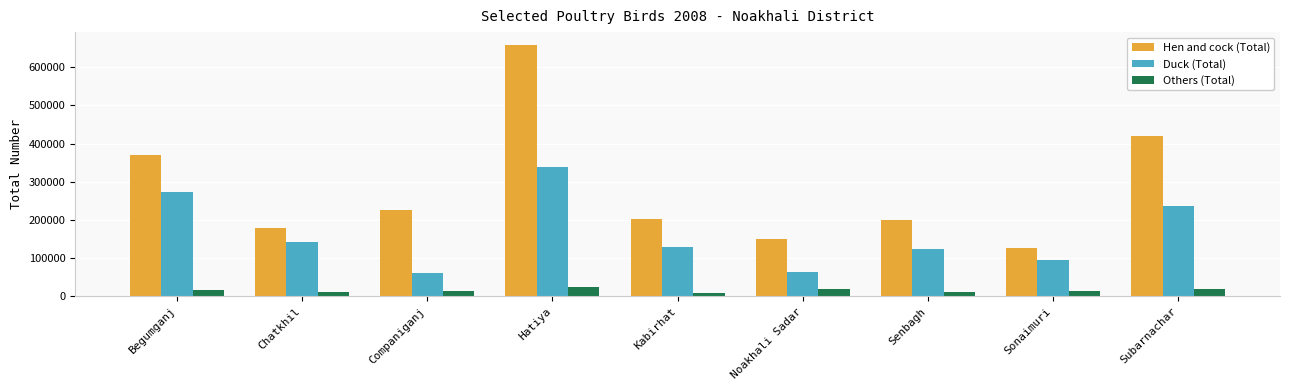

The value of Hen and cock (Total) at Hatiya is 924624. True or false?

False